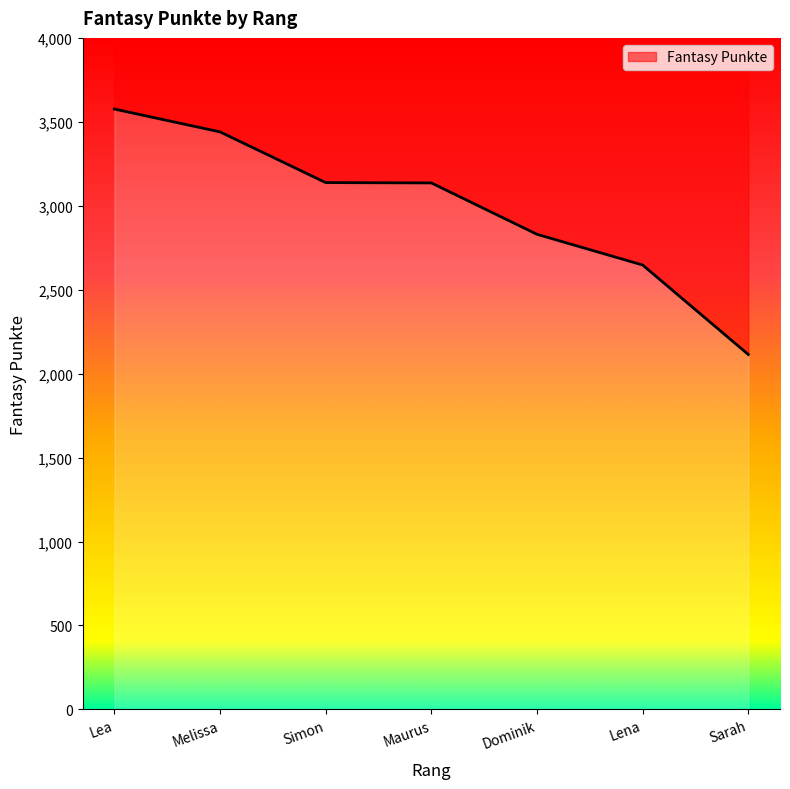

What is the greatest value displayed?

3576